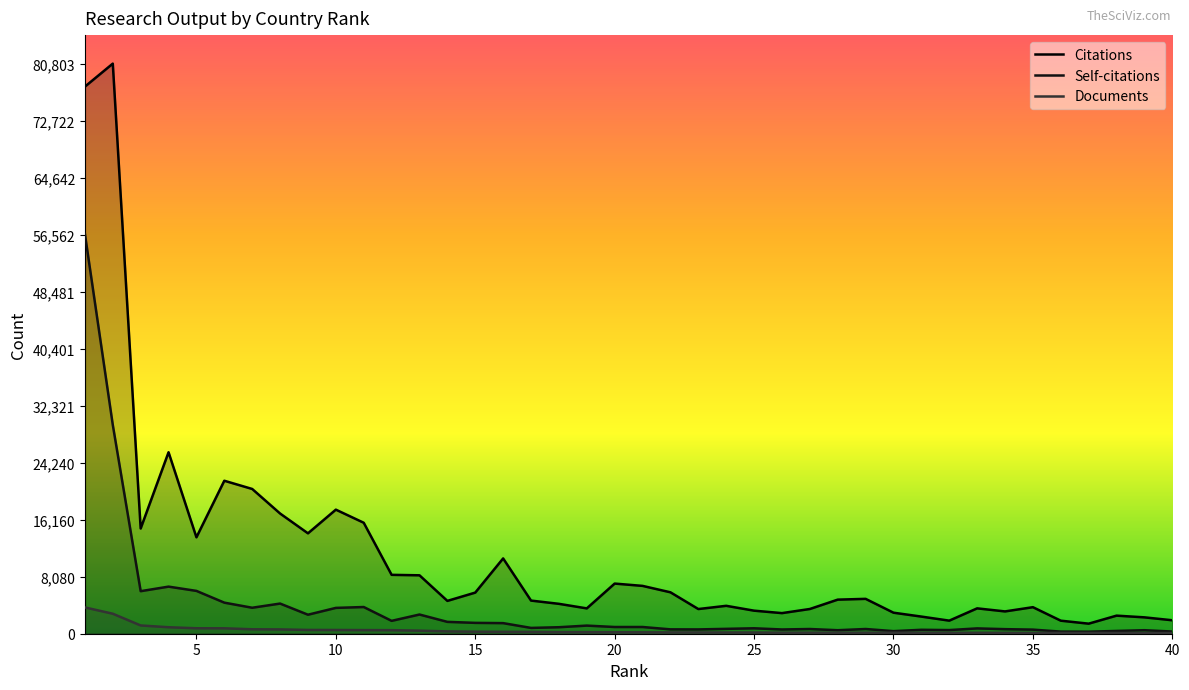

How many lines are shown in the chart?

3